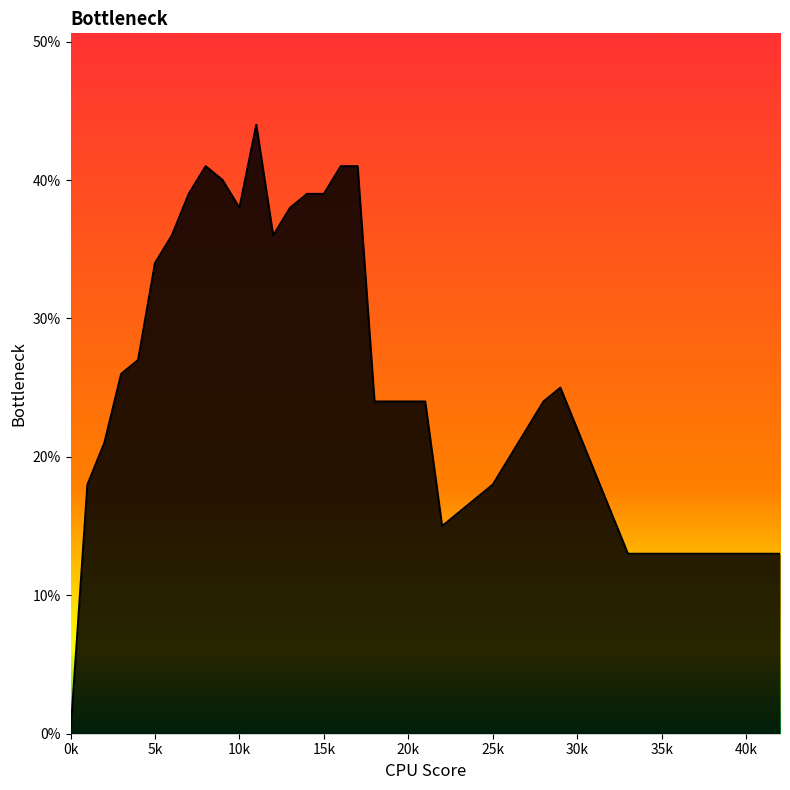

What is the value of the 22nd point from the left?

0.2